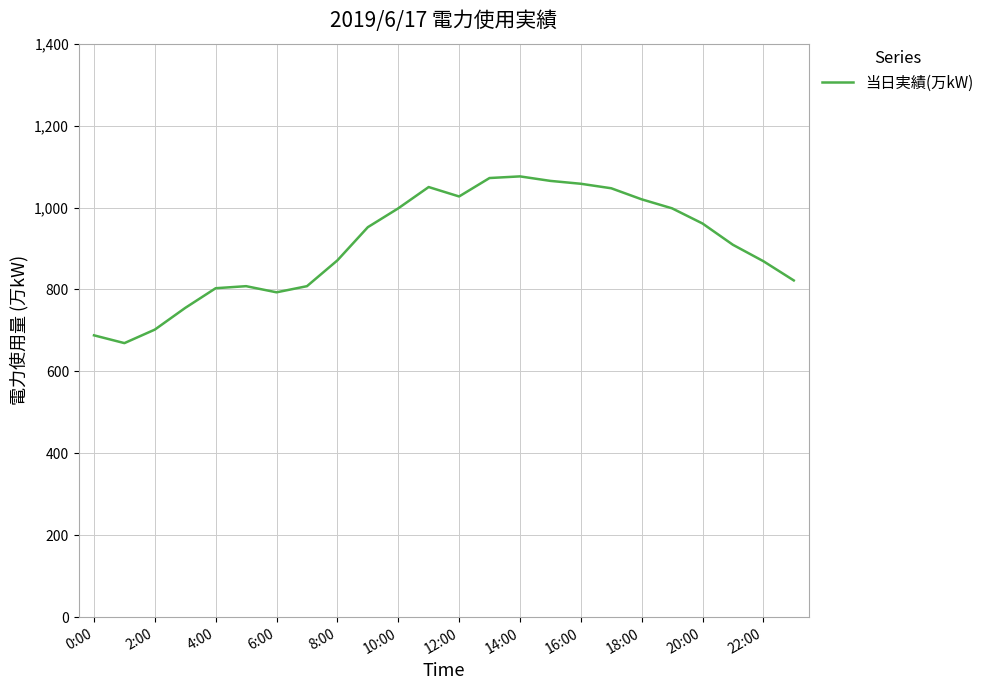

What is the smallest value displayed?

669